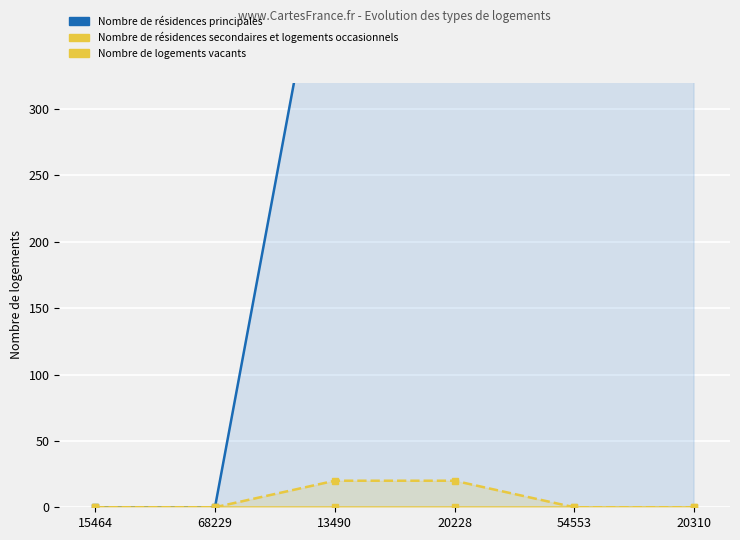

List the series in order of their peak value, highest first.

Nombre de résidences principales, Nombre de logements vacants, Nombre de résidences secondaires et logements occasionnels